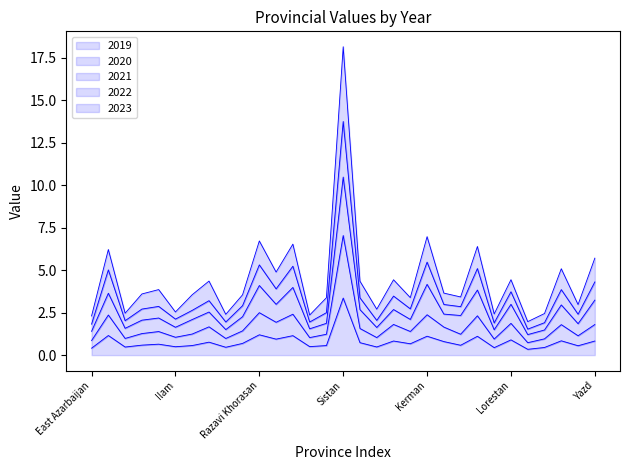

How many interior local valleys does the 2021 series have?

11